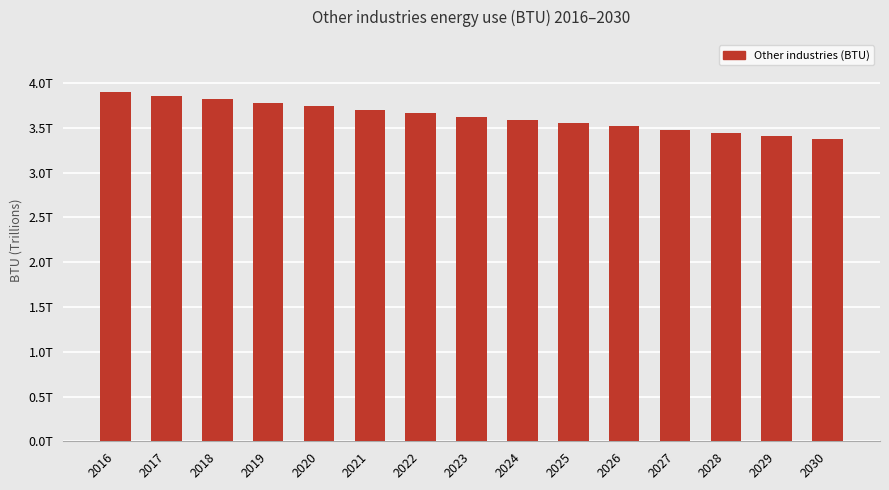

Reading right to left, list all the values displayed in this chart.

3373714107101.6	3408667657238.6	3443983345549.9	3479664923987.9	3515716183377.3	3552140953817.9	3588943105091.4	3626126547072.7	3663695230145.1	3701653145620.0	3740004326161.1	3778752846212.6	3817902822432.5	3857458414129.3	3897423823704.5